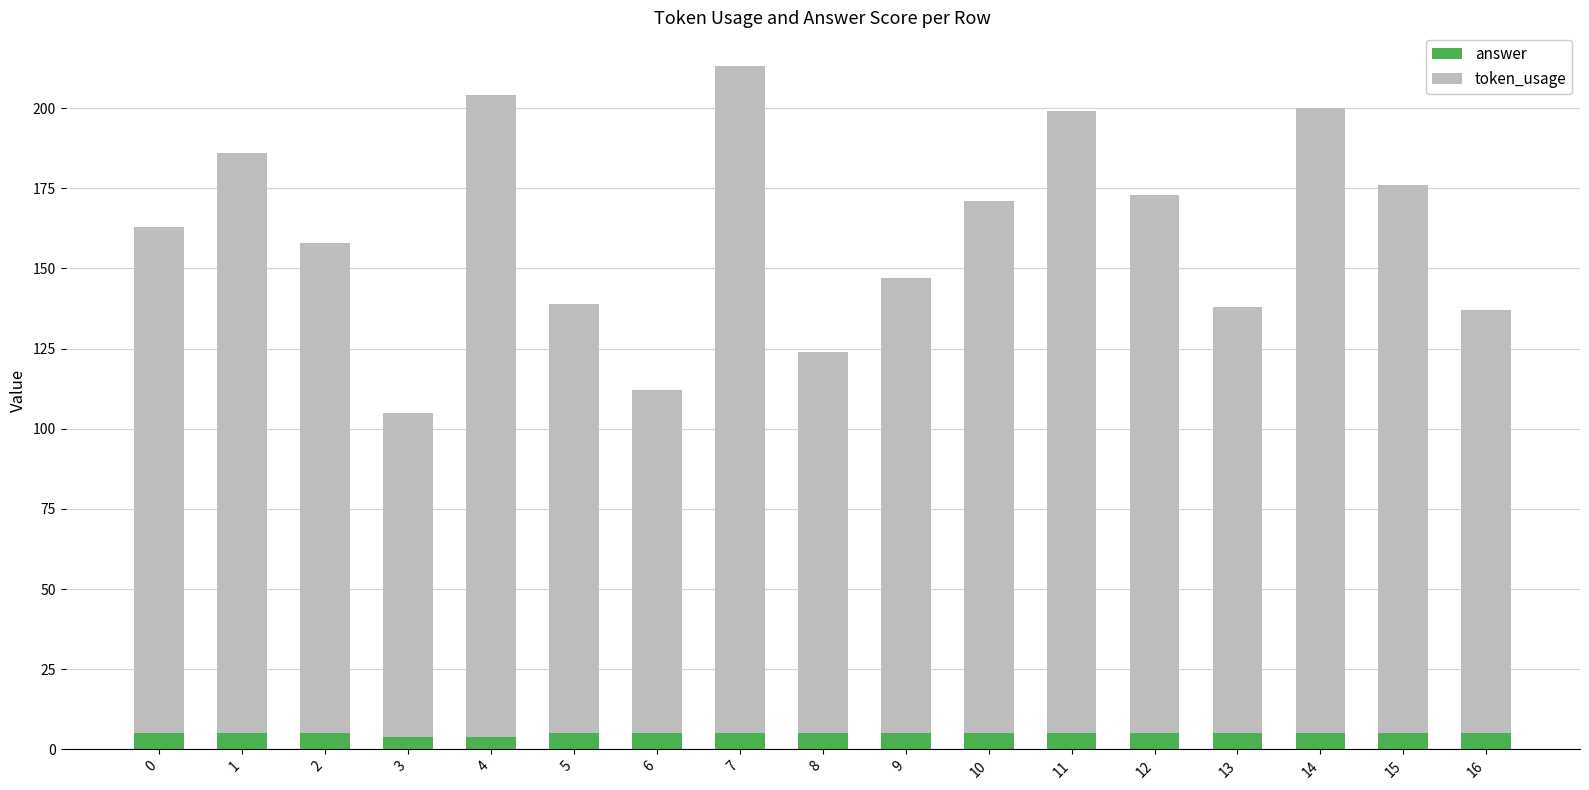

At which category is the sum across all series the highest?

7